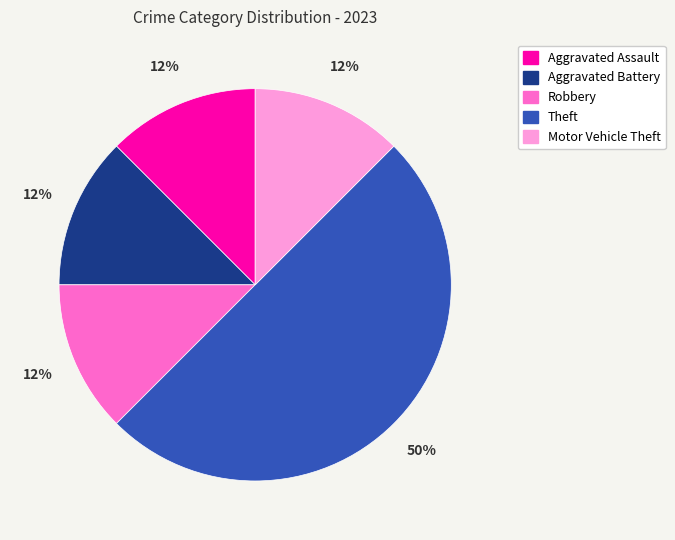

Does Aggravated Battery account for over 50% of the chart?

No